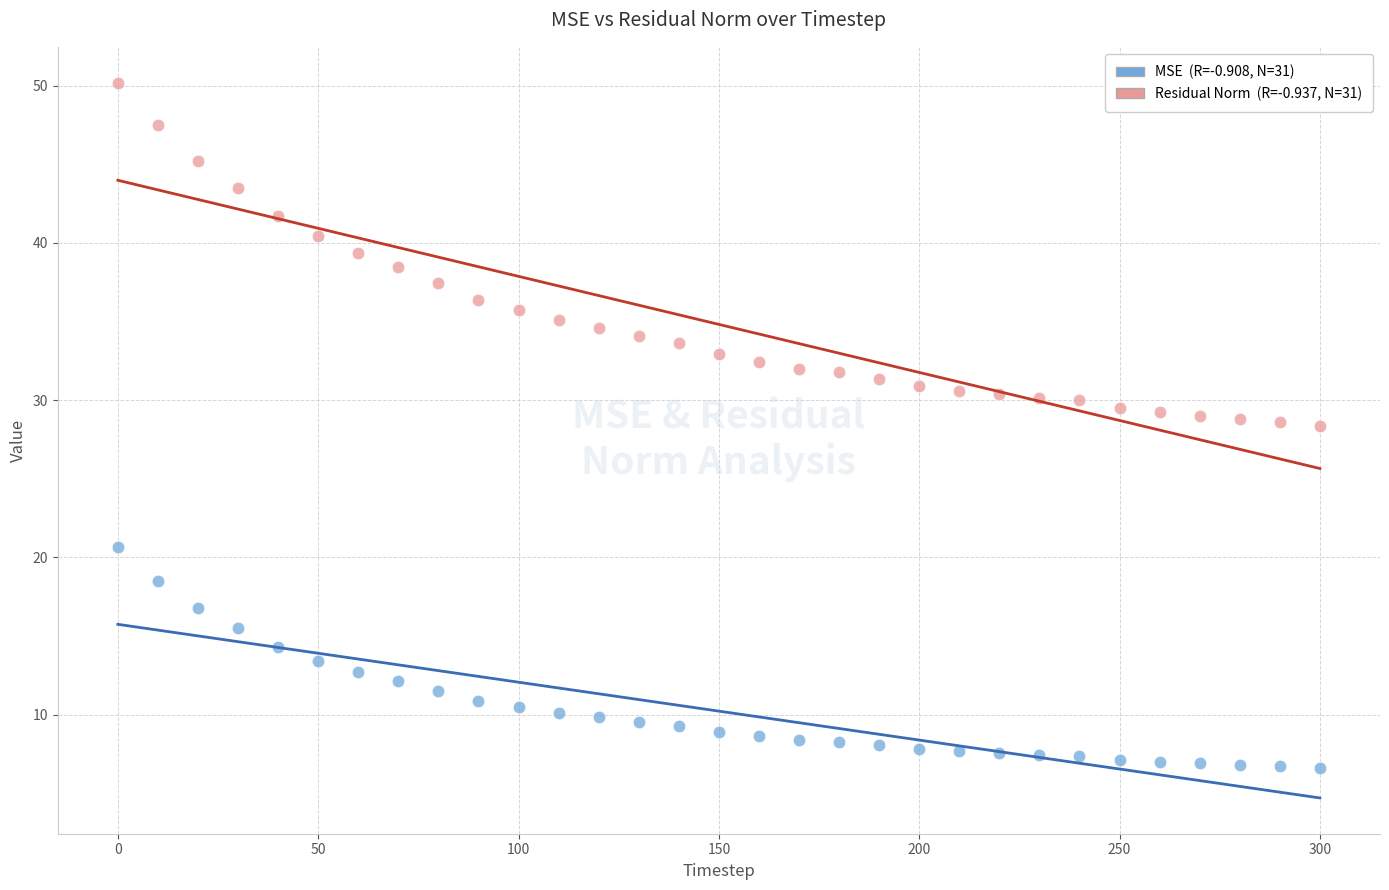

Across all data points, what is the range of Y values (max minus min)?

43.6